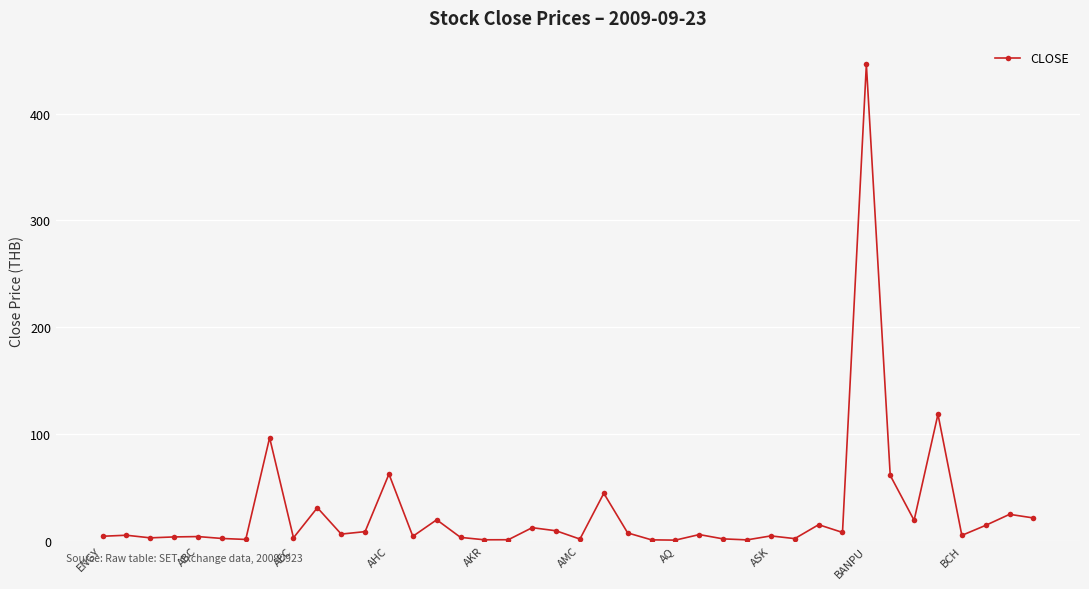

How many lines are shown in the chart?

1